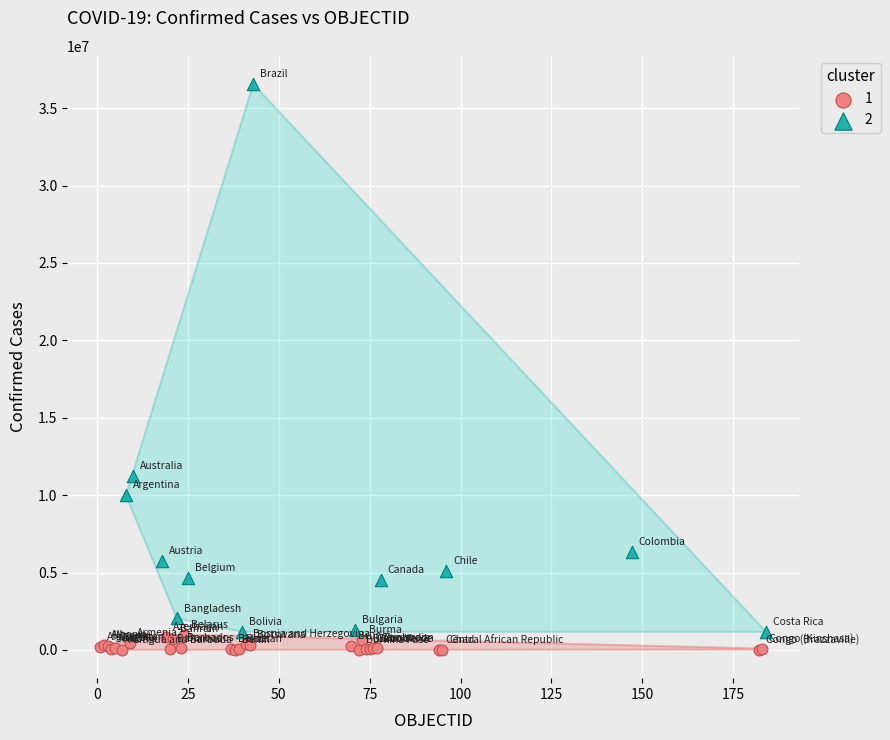

Which series contains the highest Y value?

2